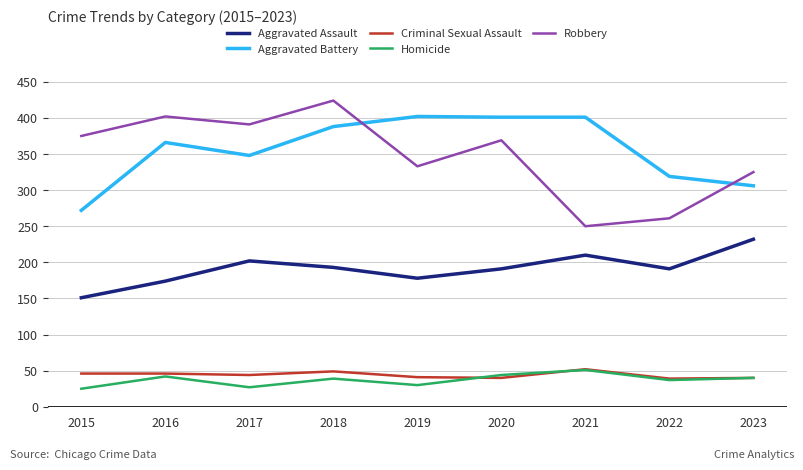

Which category has the highest value in the Robbery series?

2018